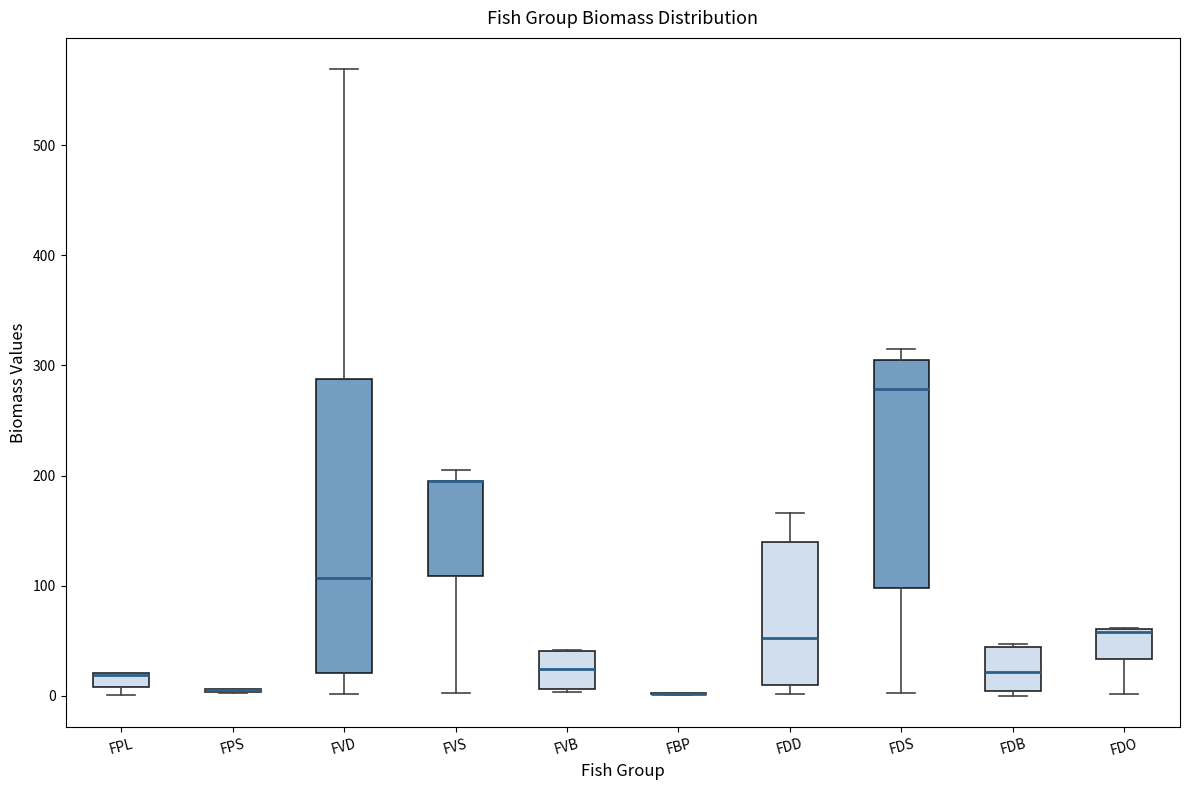

Where does the lower whisker of the box for FVD end on the y-axis? The values are not printed on the chart, so give them approximately, as read against the axis.

0